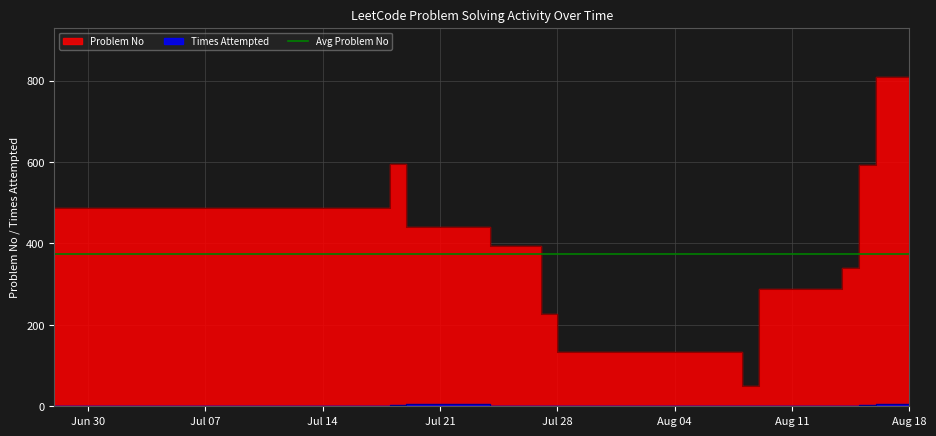

What is the sum of the Times values at 9 and 4?

2